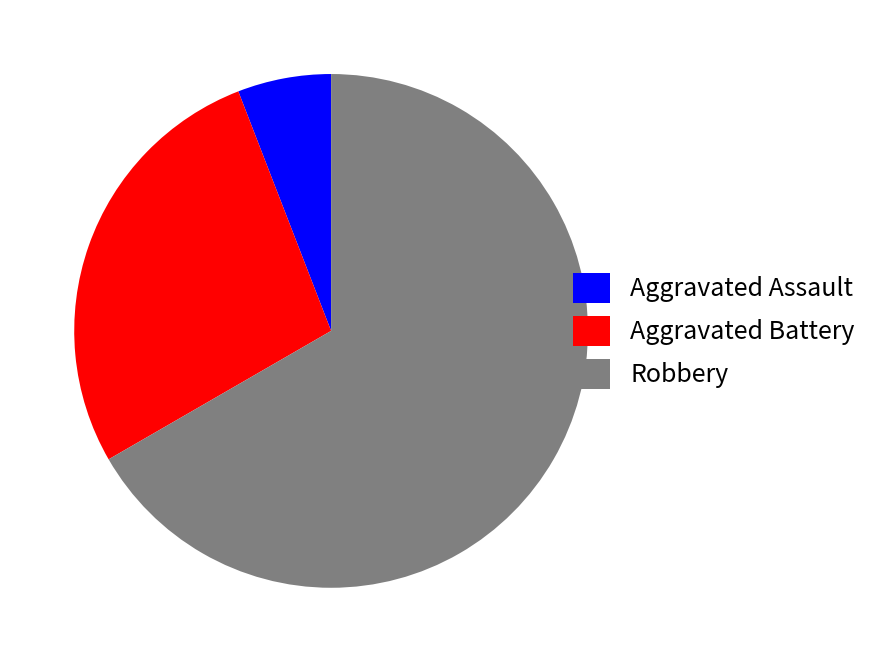

Rank the categories by value from lowest to highest.

Aggravated Assault, Aggravated Battery, Robbery